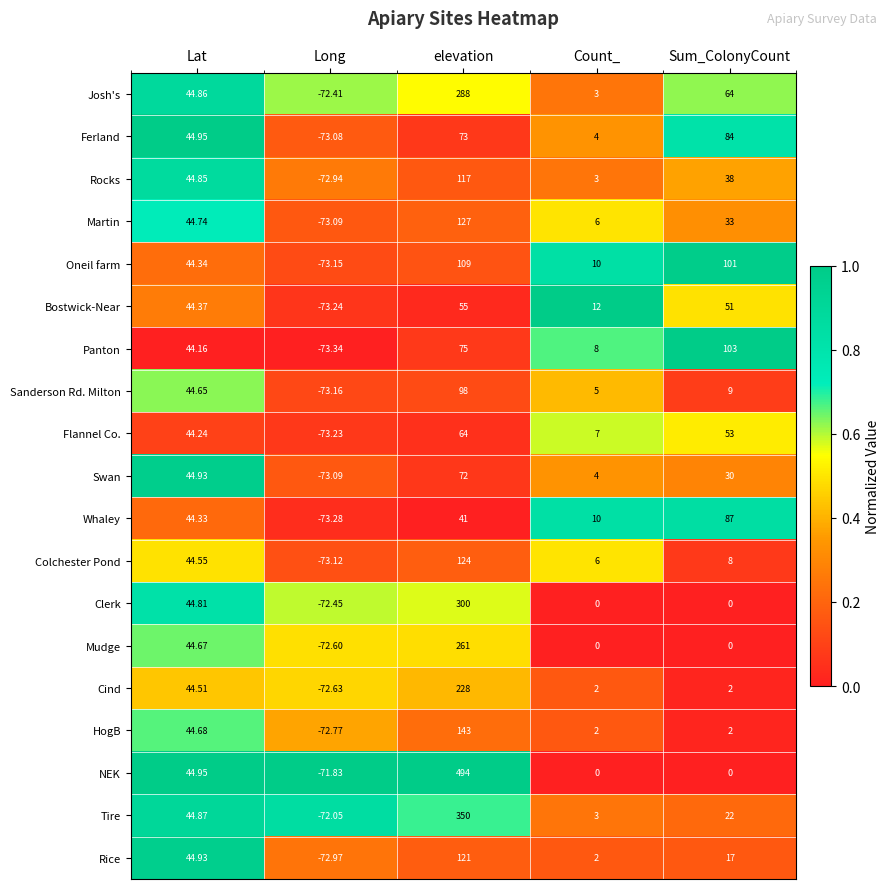

At which label does Mudge first exceed 0?

Lat